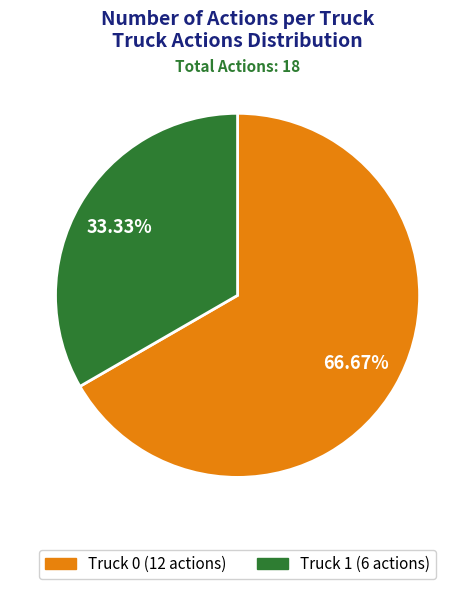

Which category has the biggest portion of the pie?

Truck 0